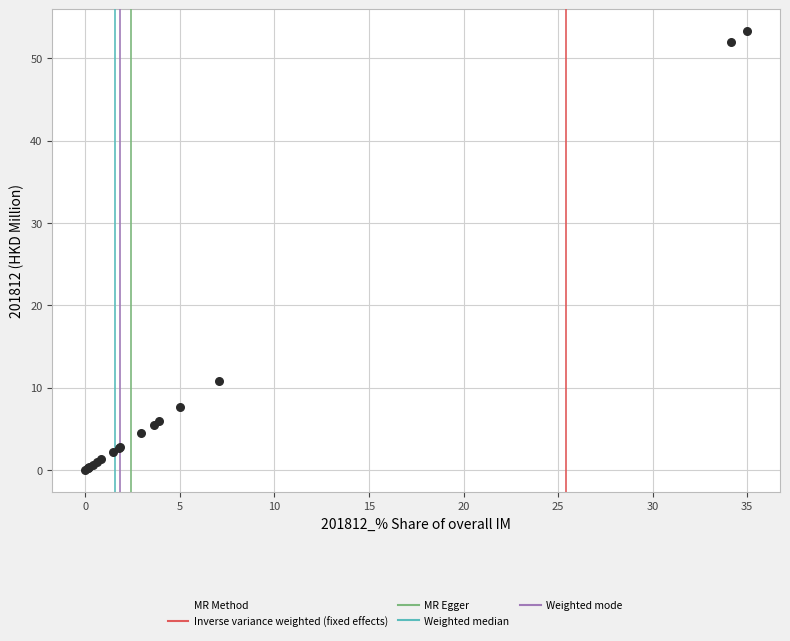

What Y value in the scatter plot is closest to 26?

10.8